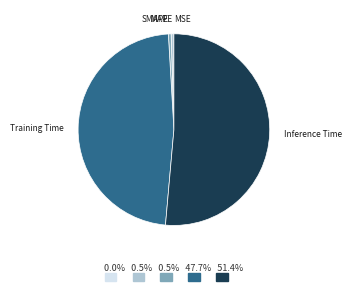

Which slice is the largest?

Inference Time